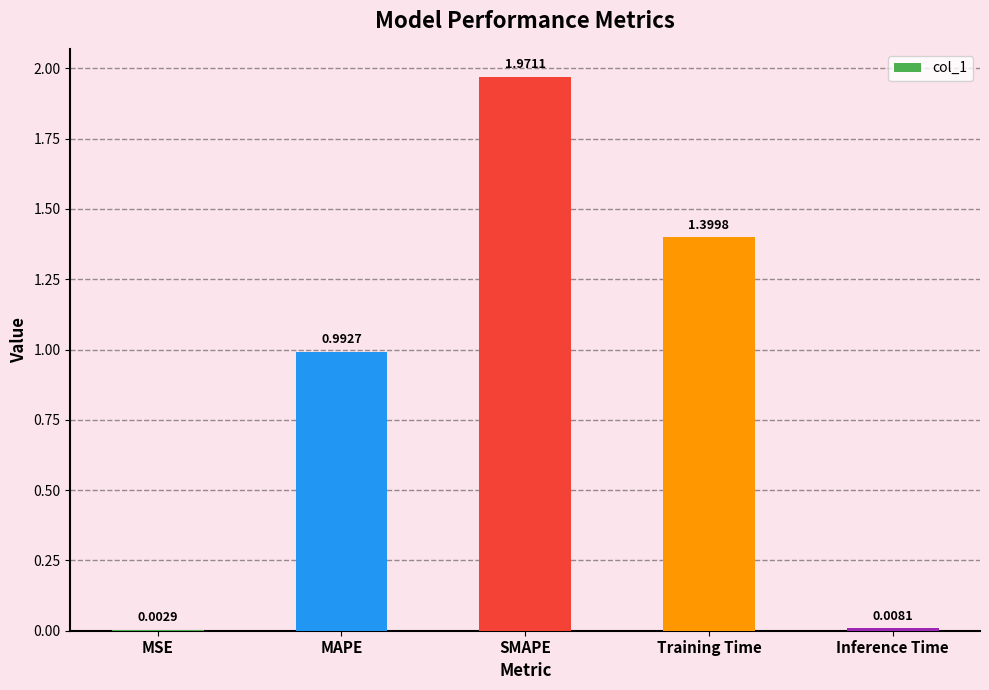

Which has a higher value, SMAPE or MAPE?

SMAPE